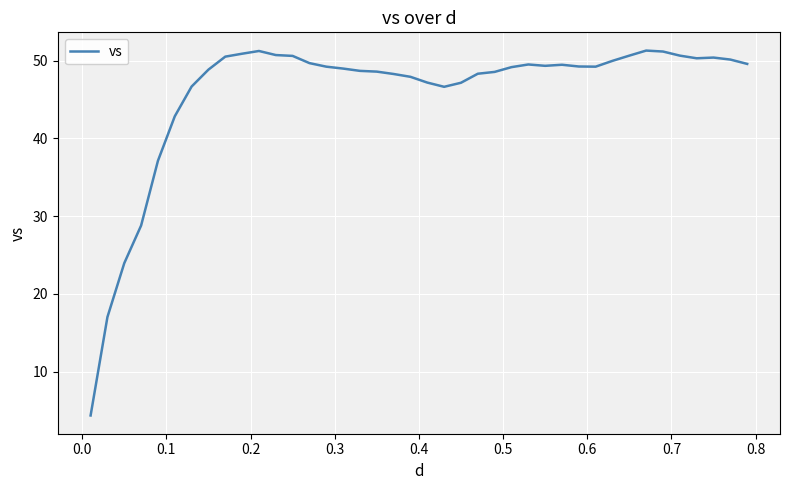

What is the difference between the maximum and minimum values?

46.9